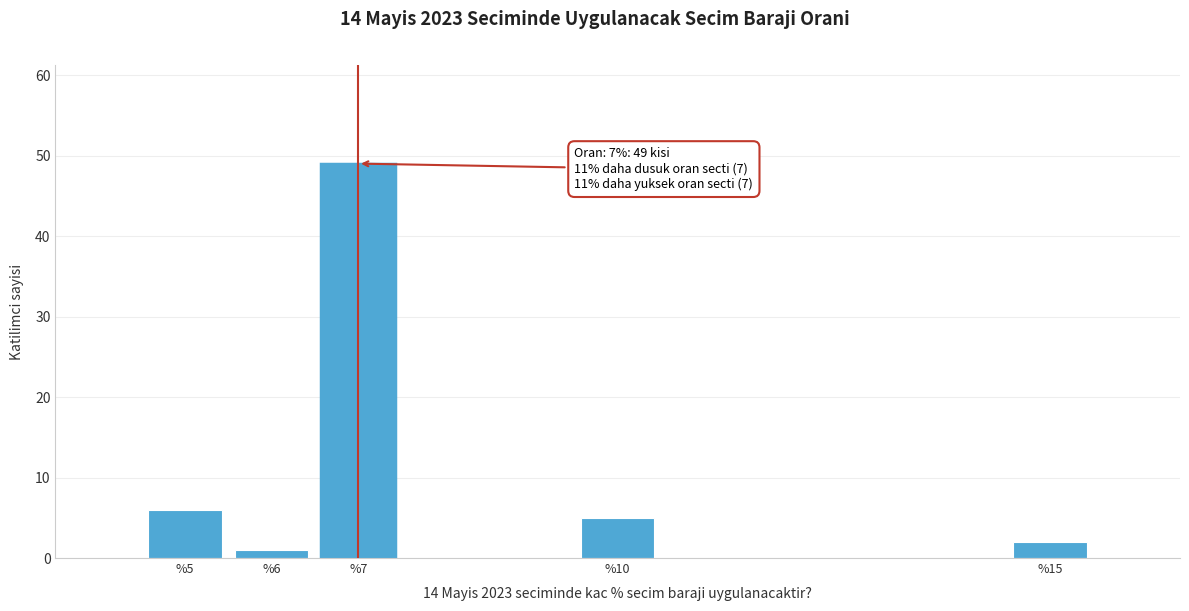

Which range on the x-axis has the tallest bar?

6.5 to 7.5